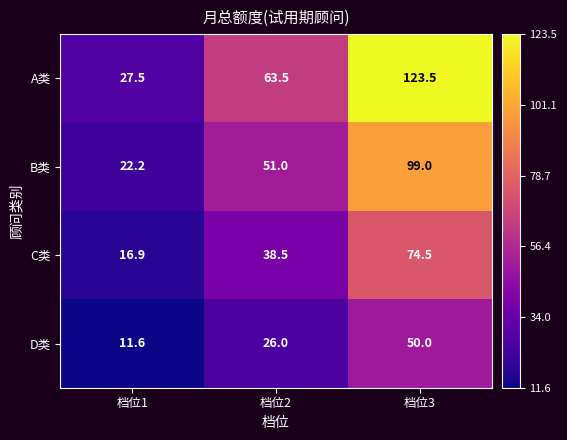

At which category does the chart reach its peak across all series?

档位3